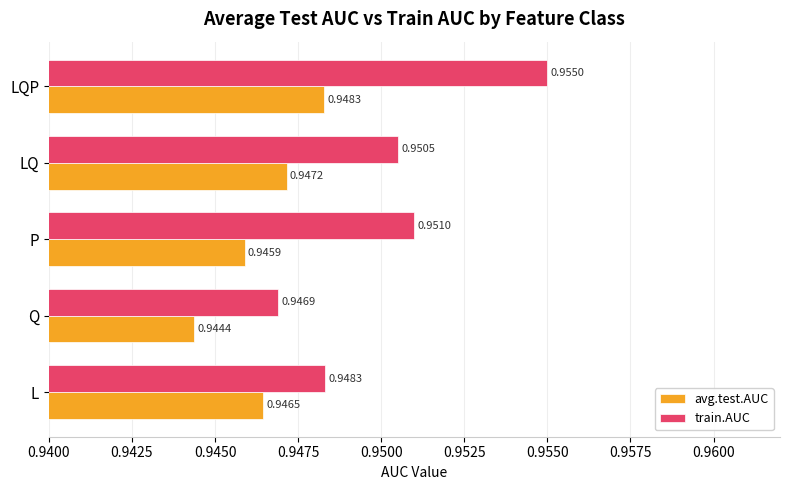

Which series has the widest spread of values?

train.AUC